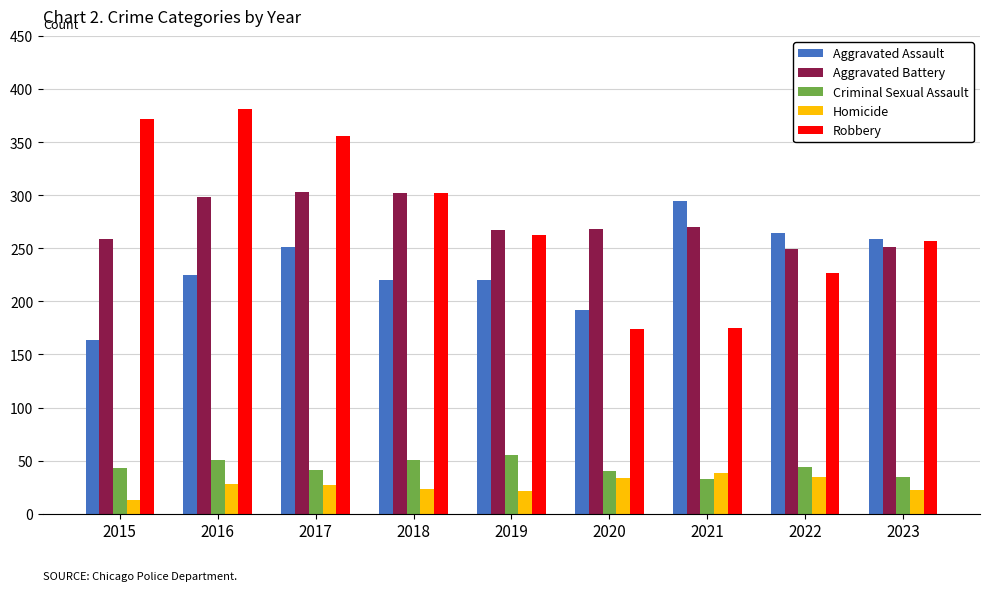

Which series changed the most between 2016 and 2022?

Robbery